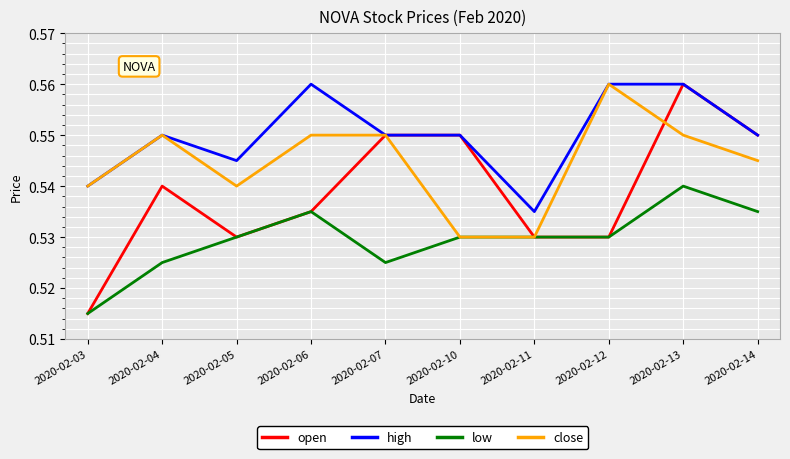

What is the total value across all series at 2020-02-13?

2.2